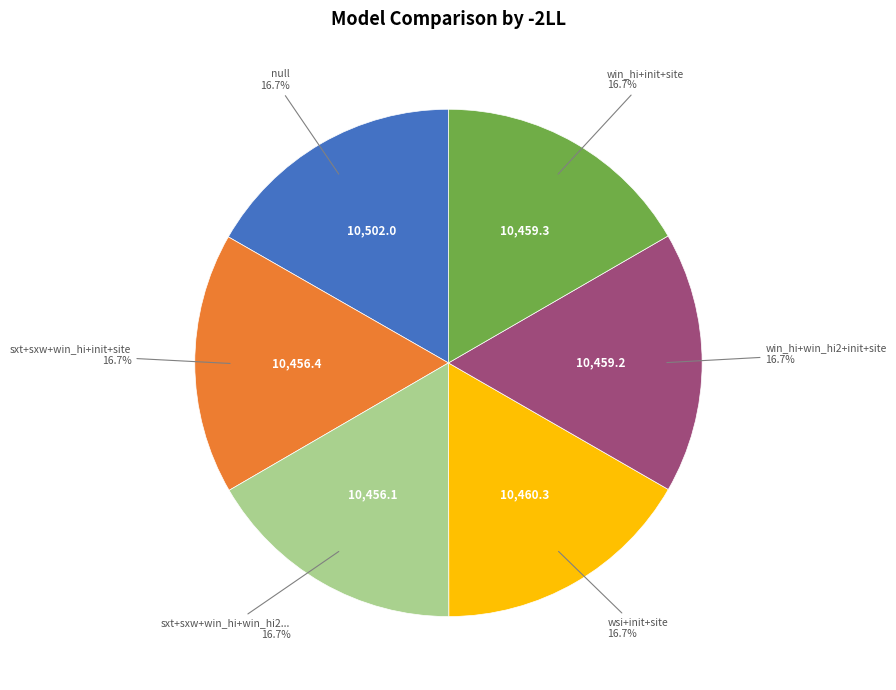

Is there any slice that represents more than half of the pie?

No